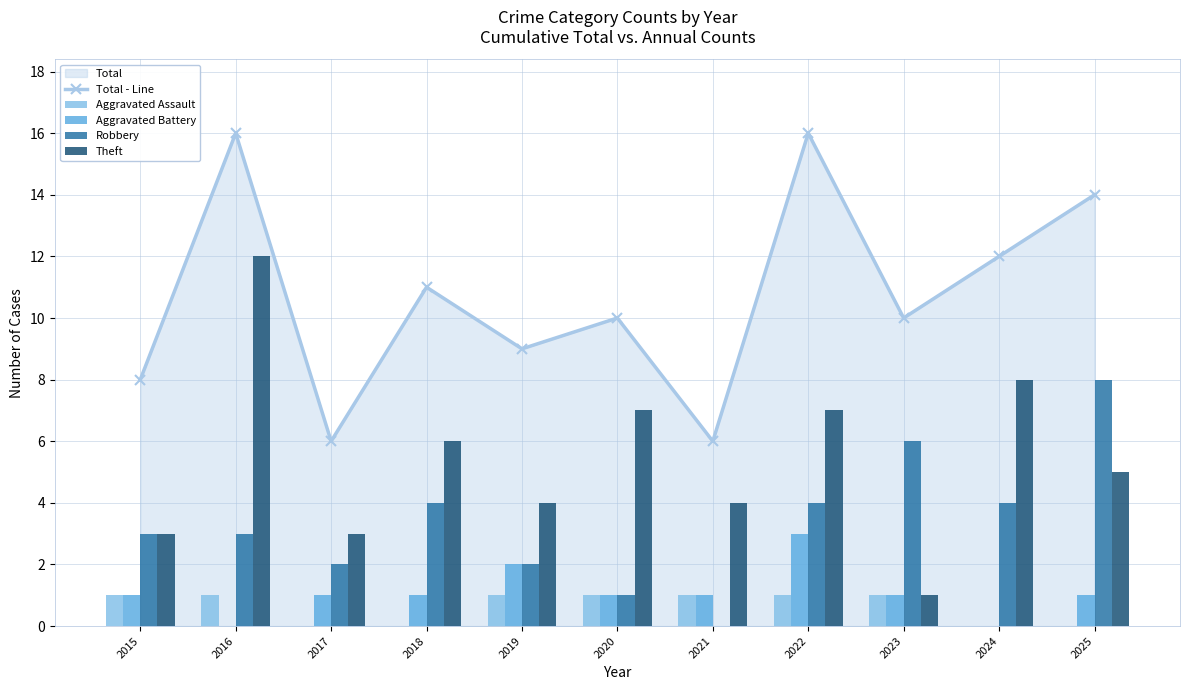

What is the average value of the Robbery series?

3